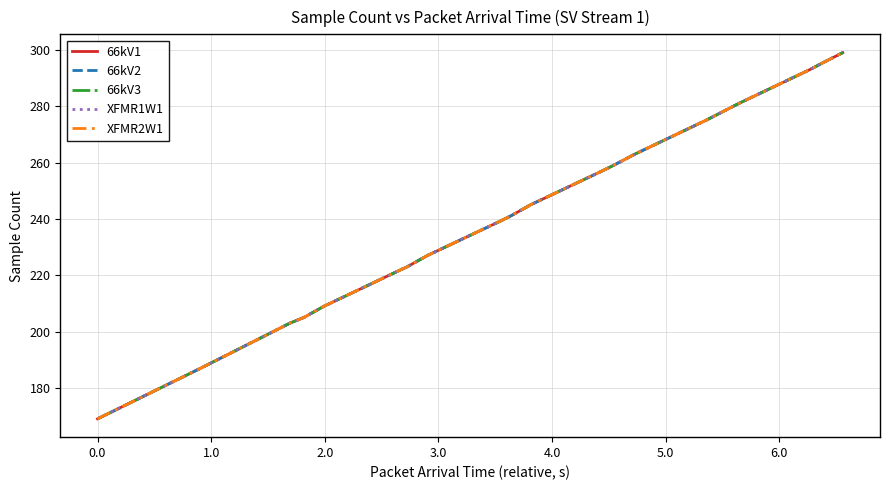

Does the chart display data point markers on the line(s)?

No